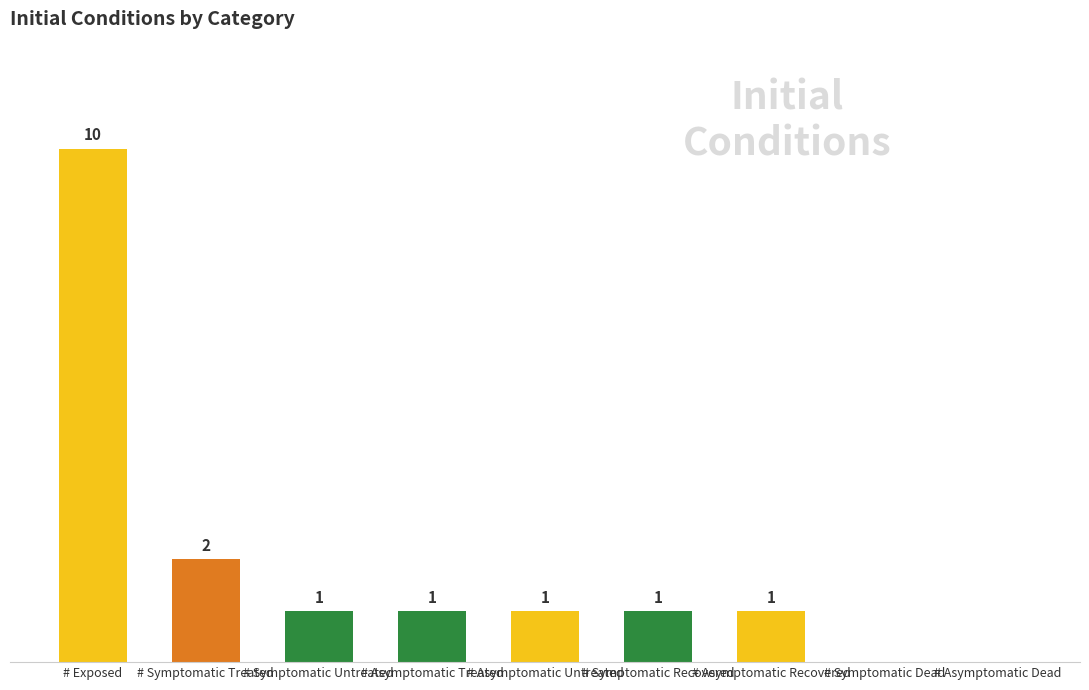

Where does the data first go above 1?

# Exposed